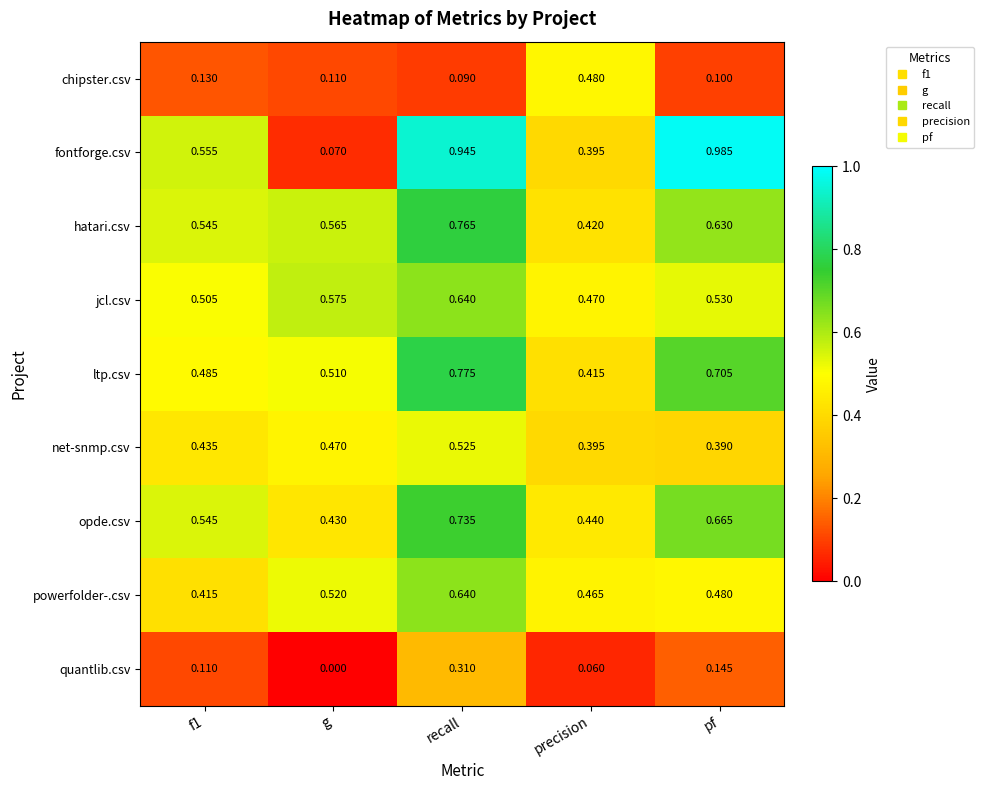

Which label corresponds to the largest value in the chart?

pf